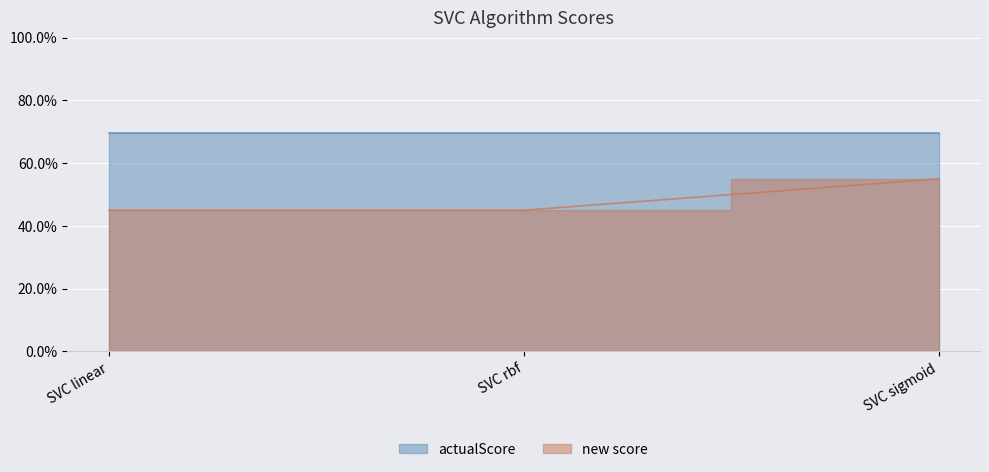

Reading right to left, what are all the values shown in this chart?

0.6	0.5	0.5